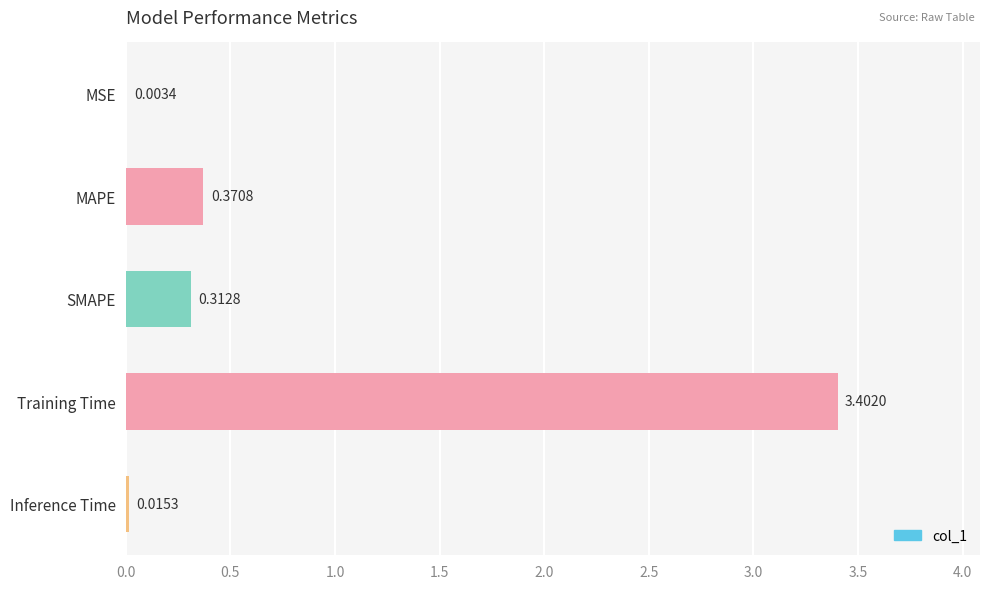

Where is the data nearest to the value 1?

MAPE